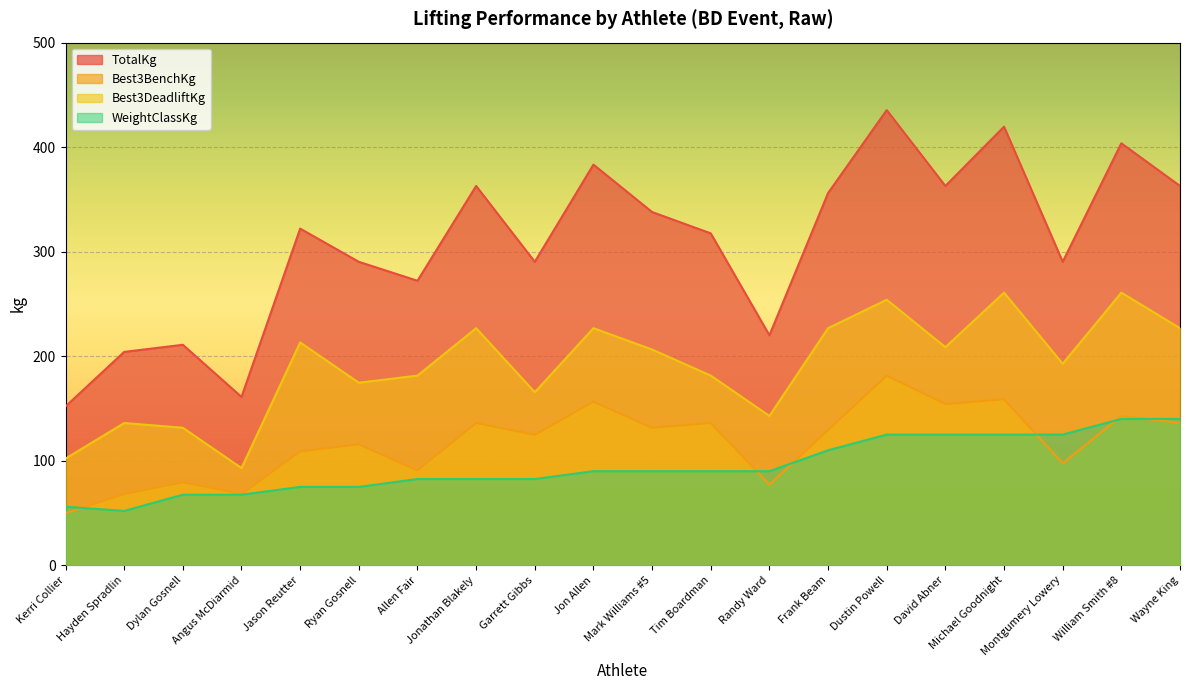

What is the spread (max minus min) of values at Wayne King?

226.8